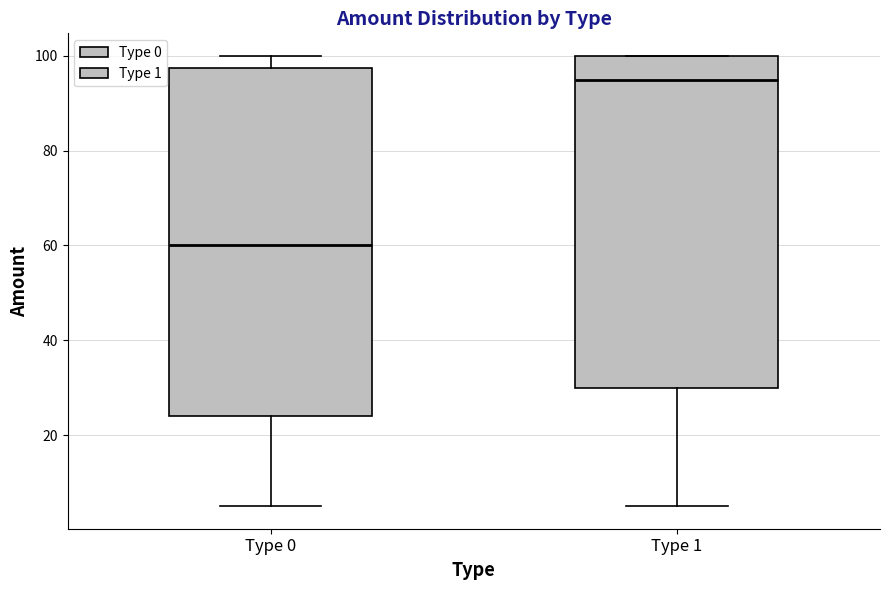

Reading left to right, read every box against the y-axis: the position of its median line, the range the box covers, and the ends of its whiskers. The values are not printed on the chart, so give them approximately, as read against the axis.

Type 0: median 60, box 24 to 98, whiskers 6 to 100
Type 1: median 96, box 30 to 100, whiskers 6 to 100